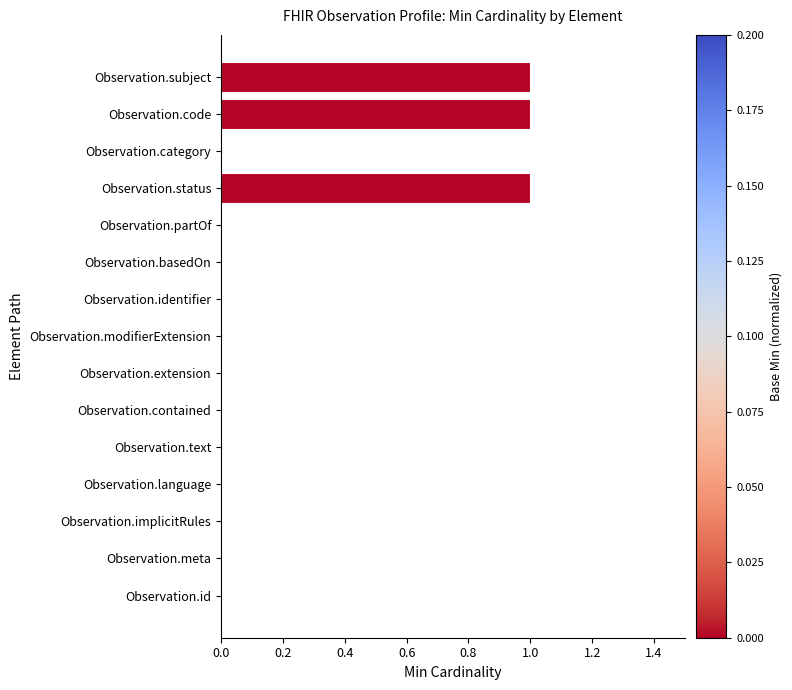

The chart shows a value of 2 at Observation.code. True or false?

False